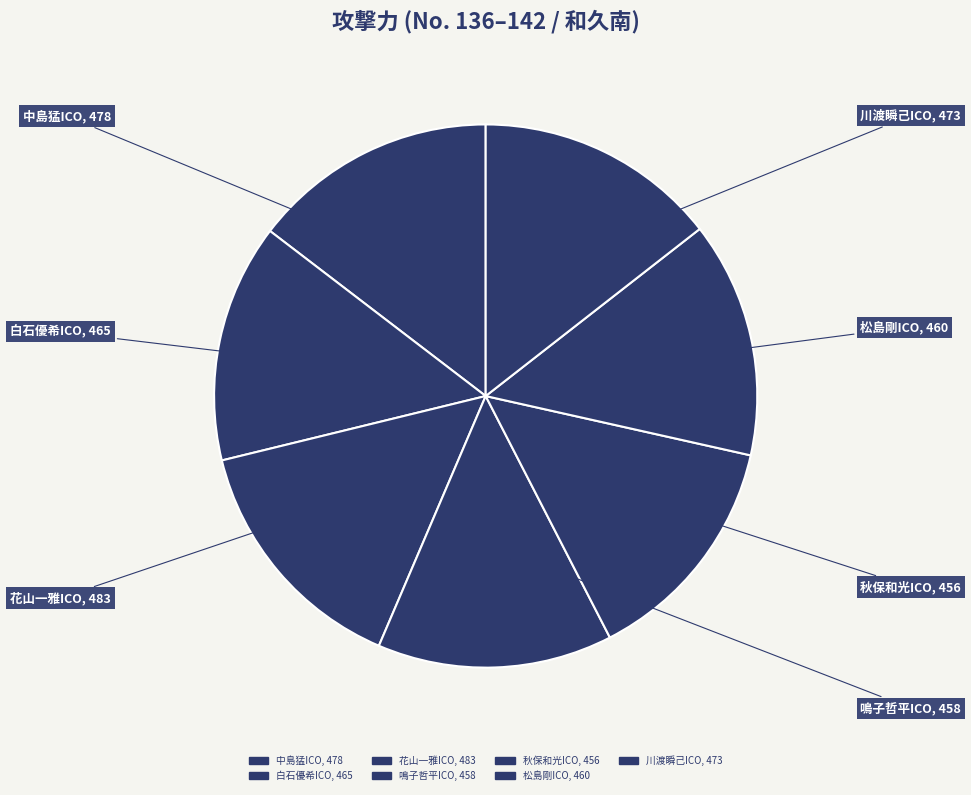

Does 松島剛ICO represent more than half of the total?

No